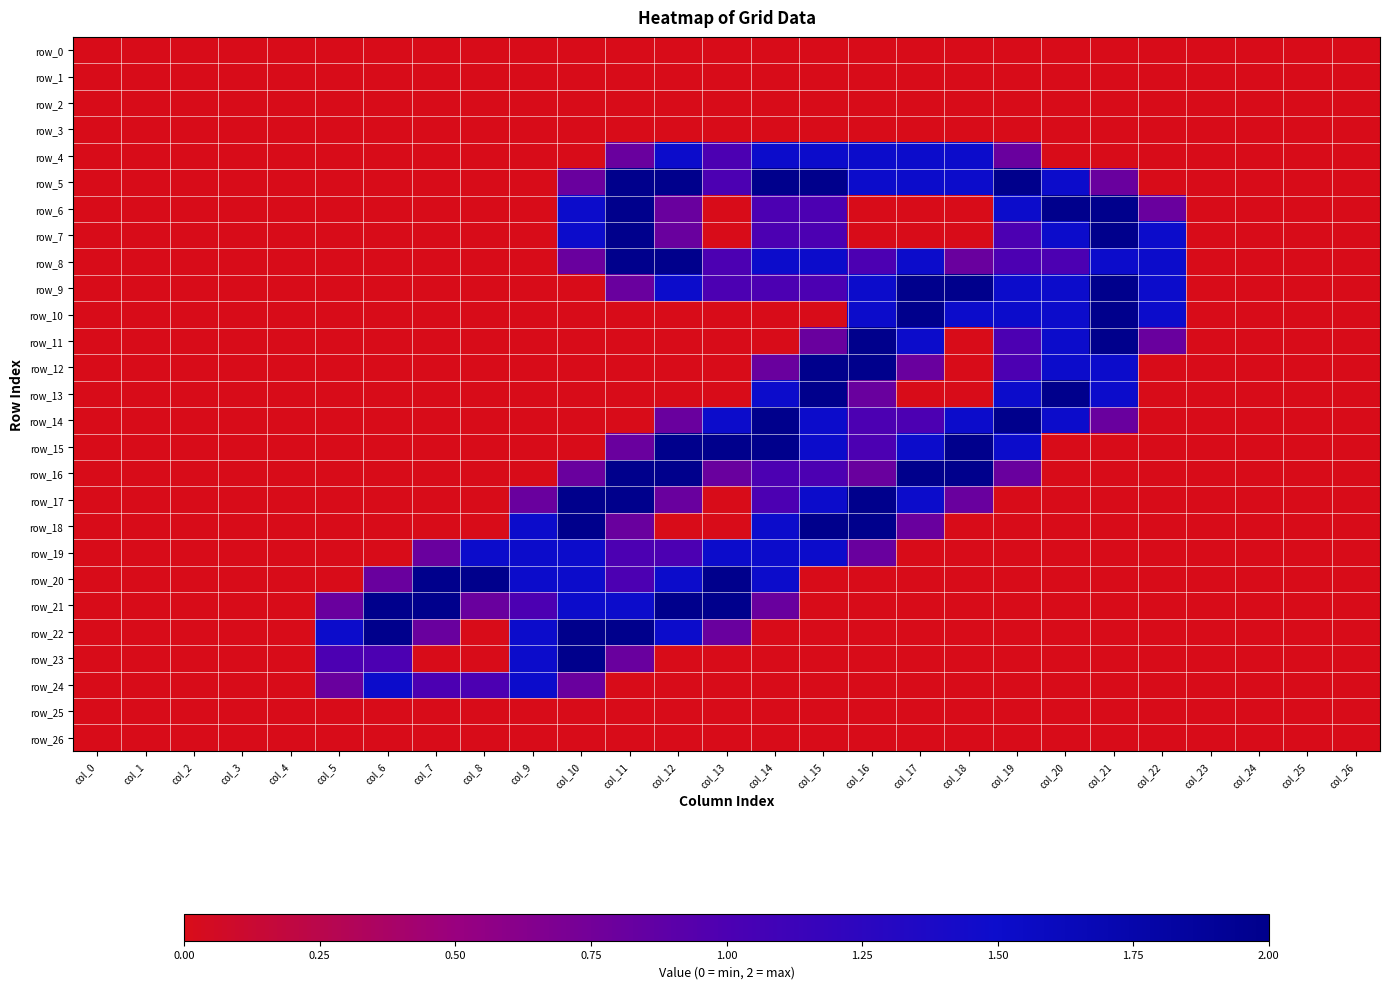

Is the value of row_16 at col_23 greater than the value of row_25 at col_8?

No